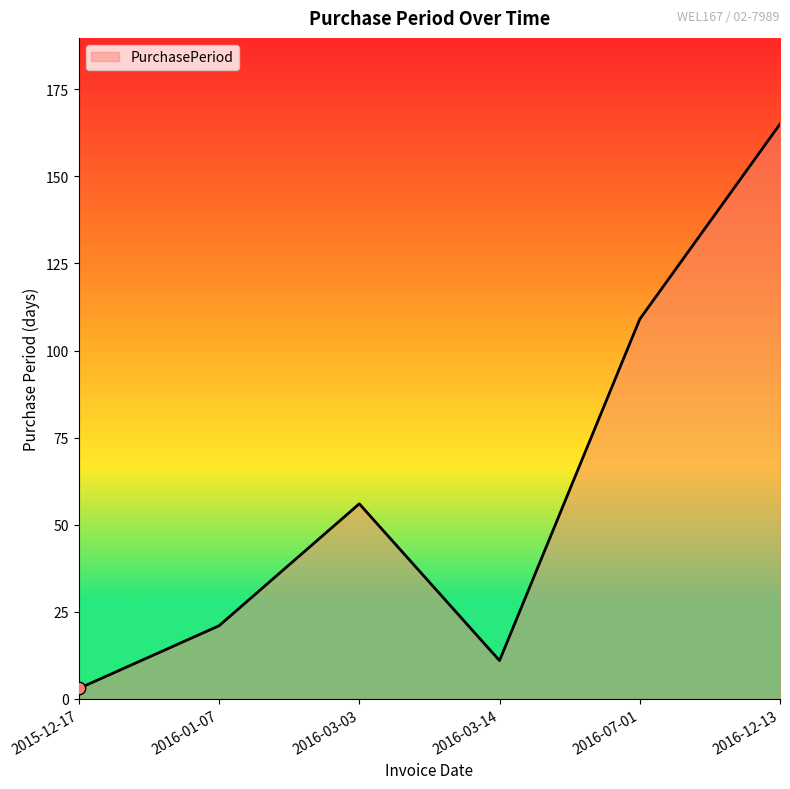

Approximately how many times larger is the value at 2016-07-01 compared to 2016-03-03?

1.9